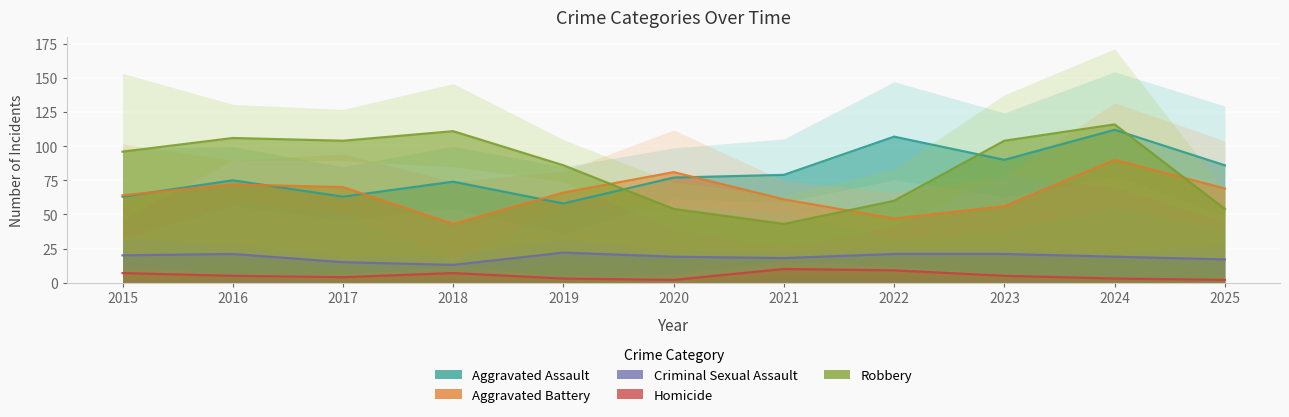

List the labels in order of Aggravated Battery value, largest first.

2024, 2020, 2016, 2017, 2025, 2019, 2015, 2021, 2023, 2022, 2018